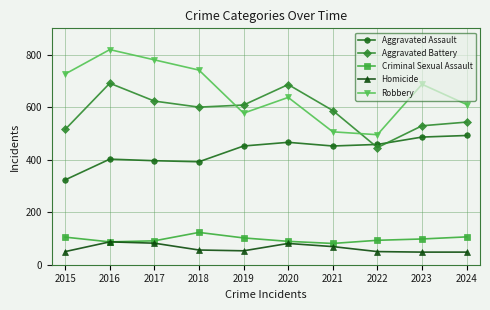

What are all the series names shown in the legend?

Aggravated Assault, Aggravated Battery, Criminal Sexual Assault, Homicide, Robbery